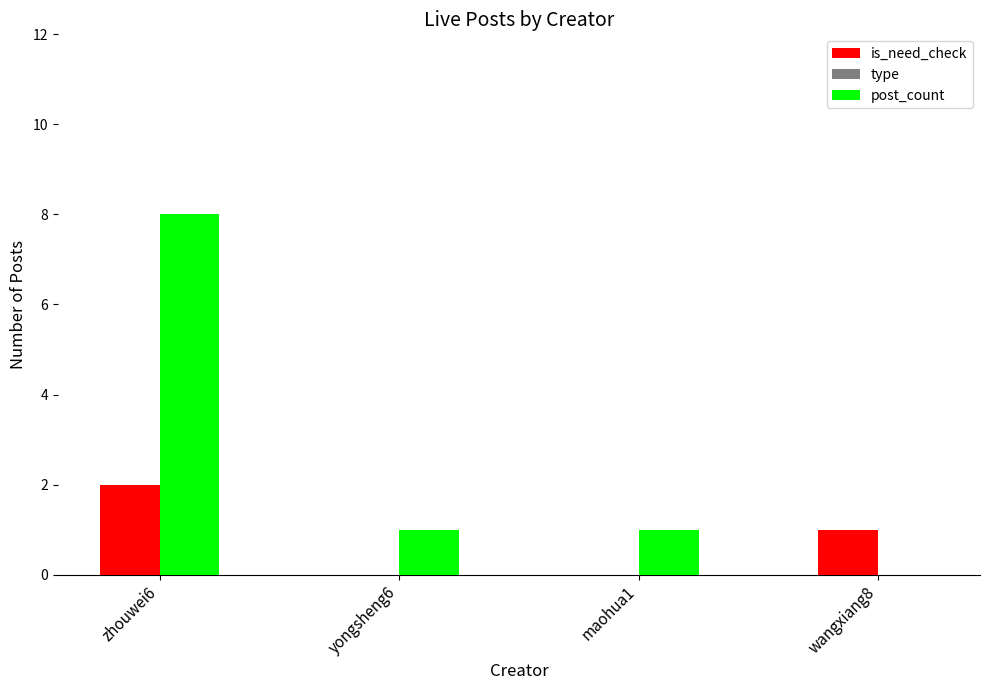

At which category is the sum across all series the highest?

zhouwei6